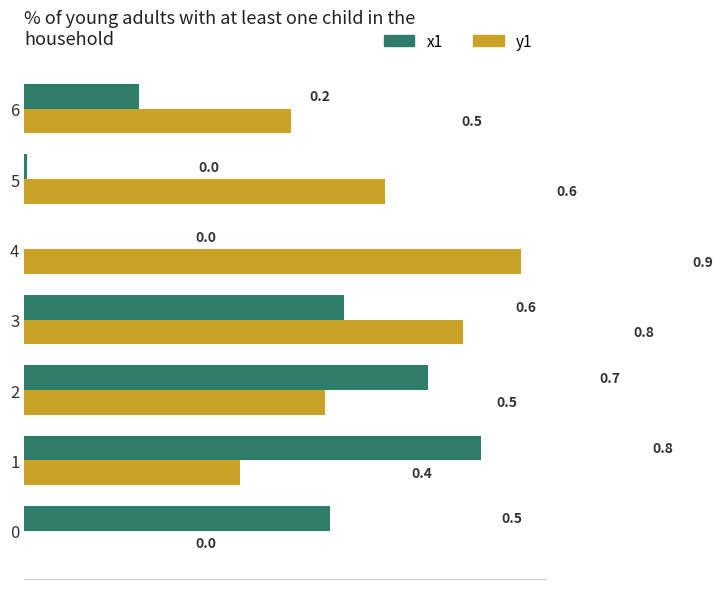

The y1 series shows 0.2 at 1. True or false?

False